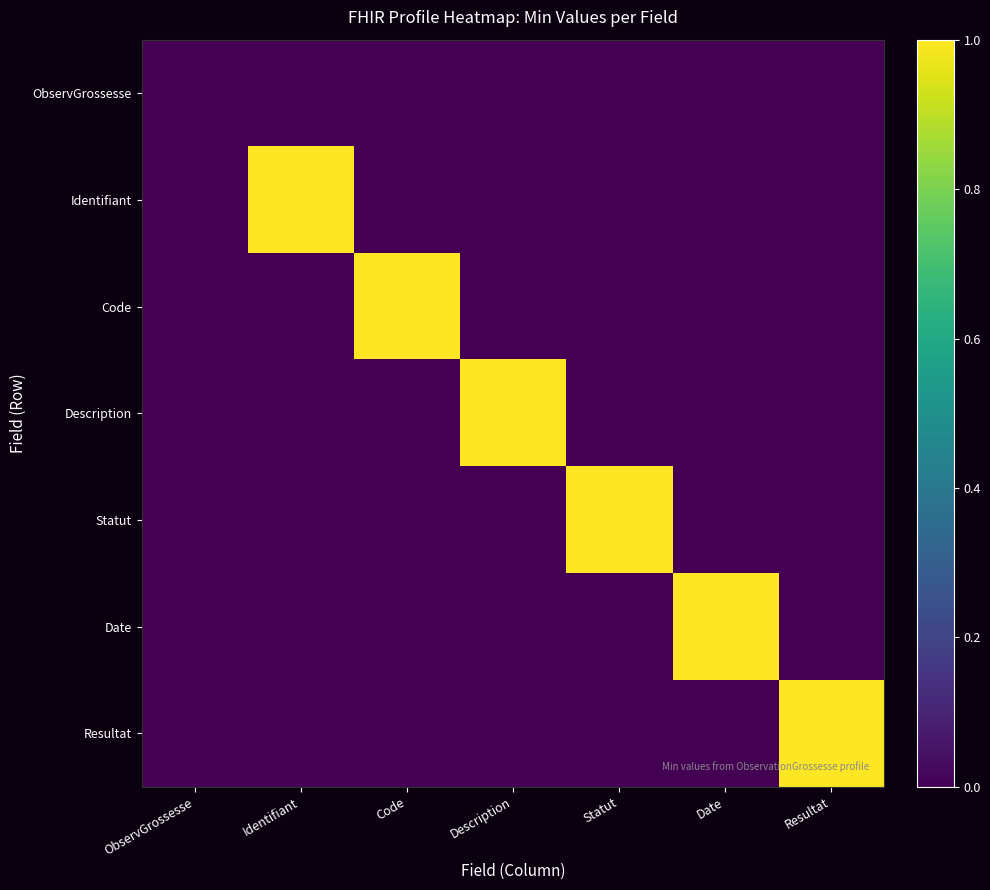

At Description, list the series in order from largest to smallest.

Description, ObservGrossesse, Identifiant, Code, Statut, Date, Resultat